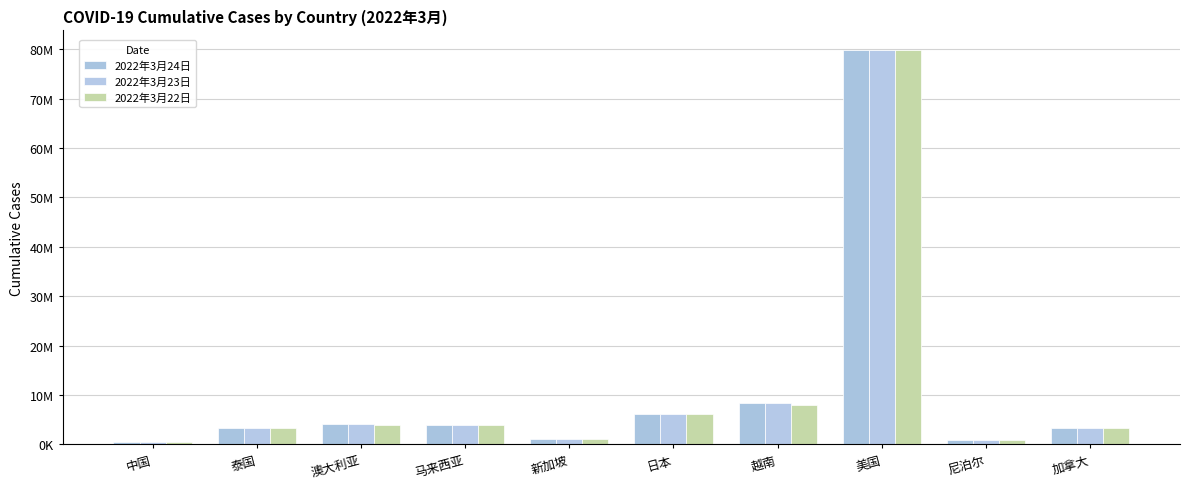

Which category has the lowest value in the 2022年3月24日 series?

中国